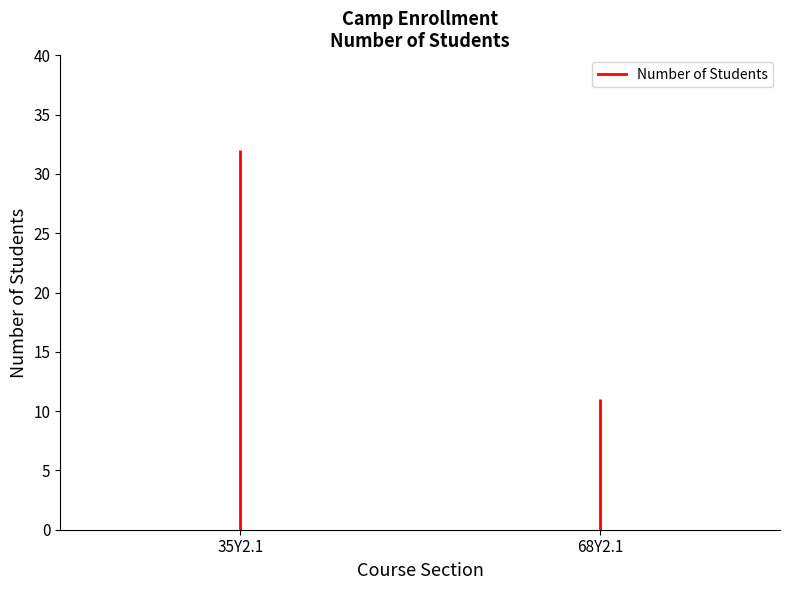

Reading left to right, list all the values displayed in this chart.

32	11